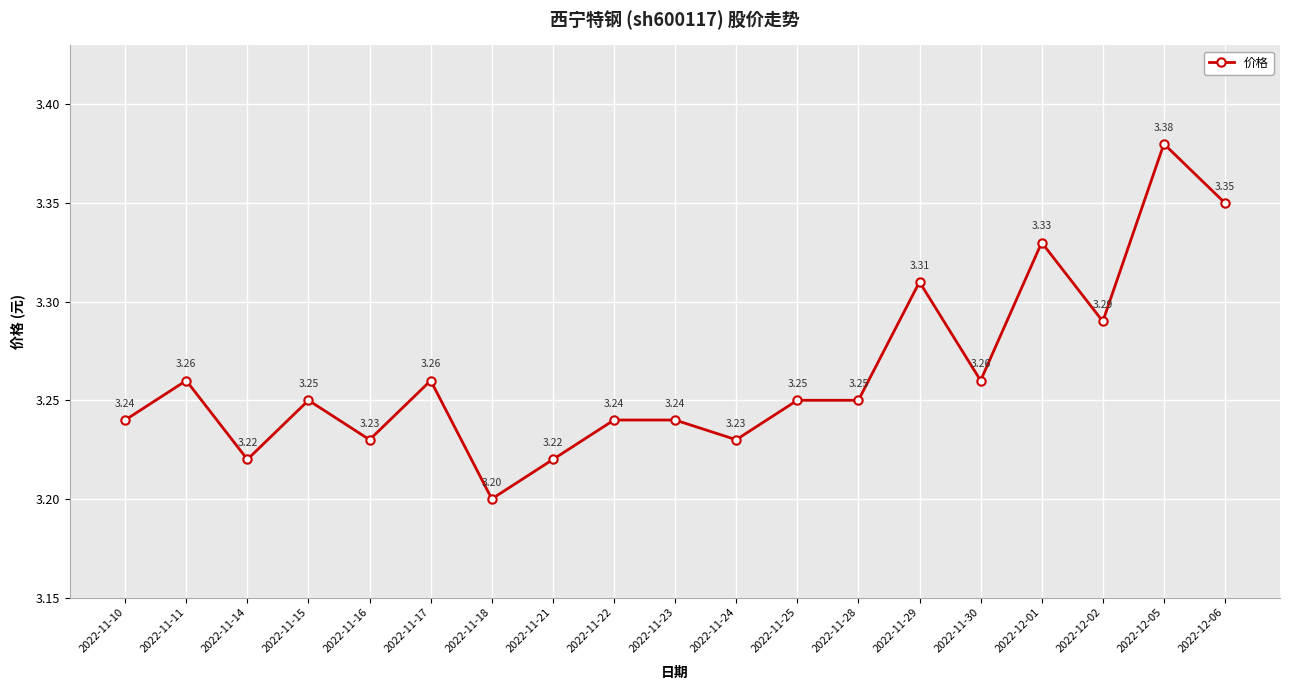

True or false: there are more than 1 points higher than both neighbors.

True